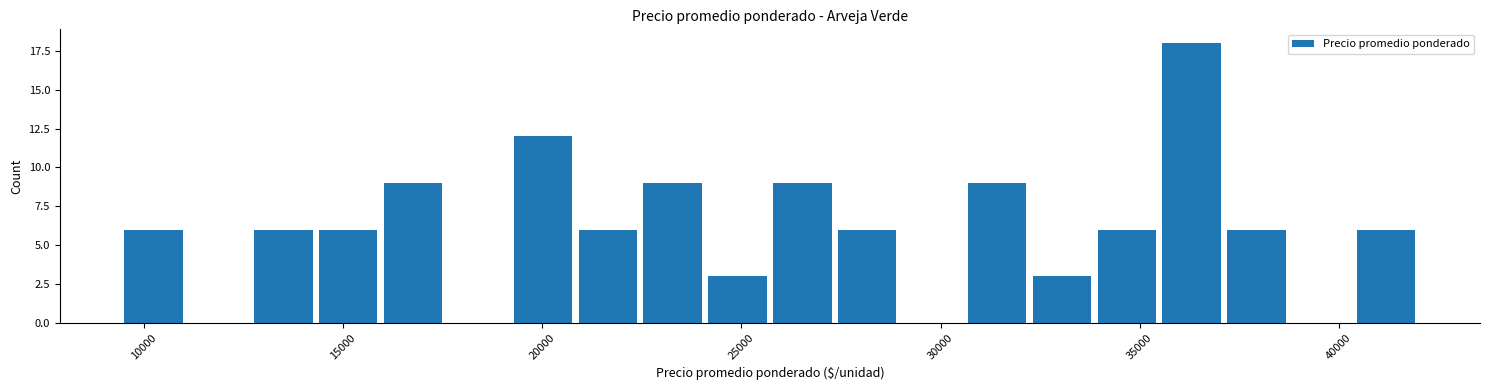

Read against the x-axis, roughly where is the centre of the tallest bar?

36500